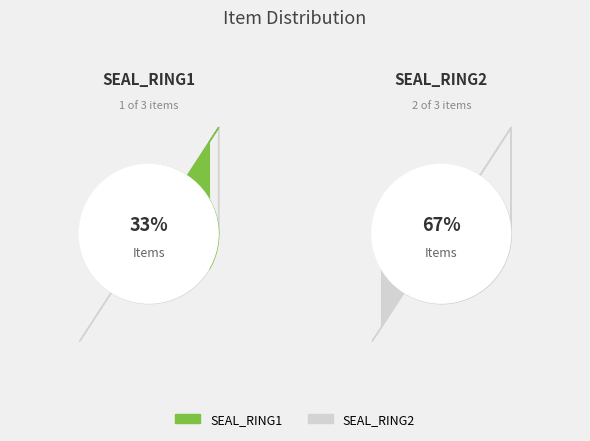

To the nearest percent, what portion does SEAL_RING2 represent?

67%